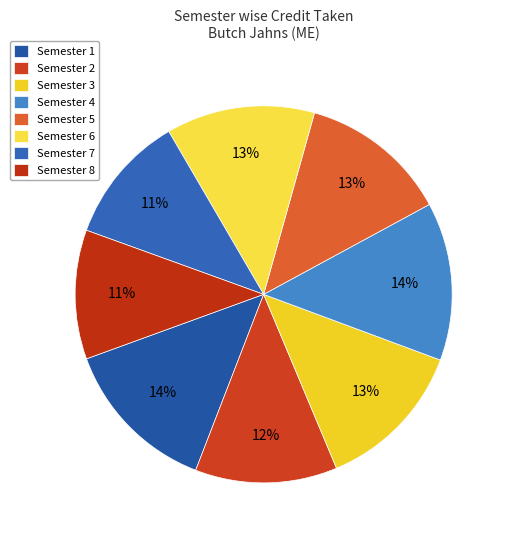

True or false: Semester 2 accounts for 25% of the total.

False